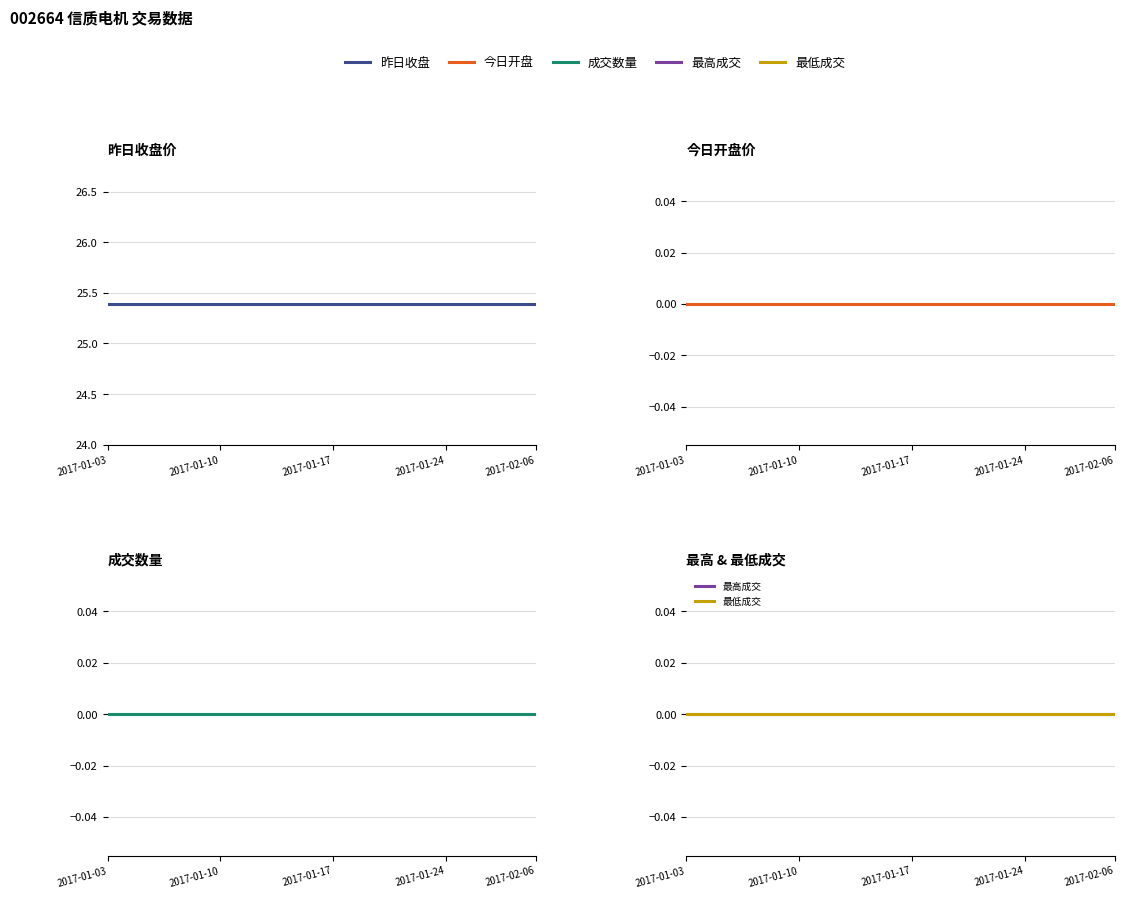

Which has a higher value, 13 or 18?

13